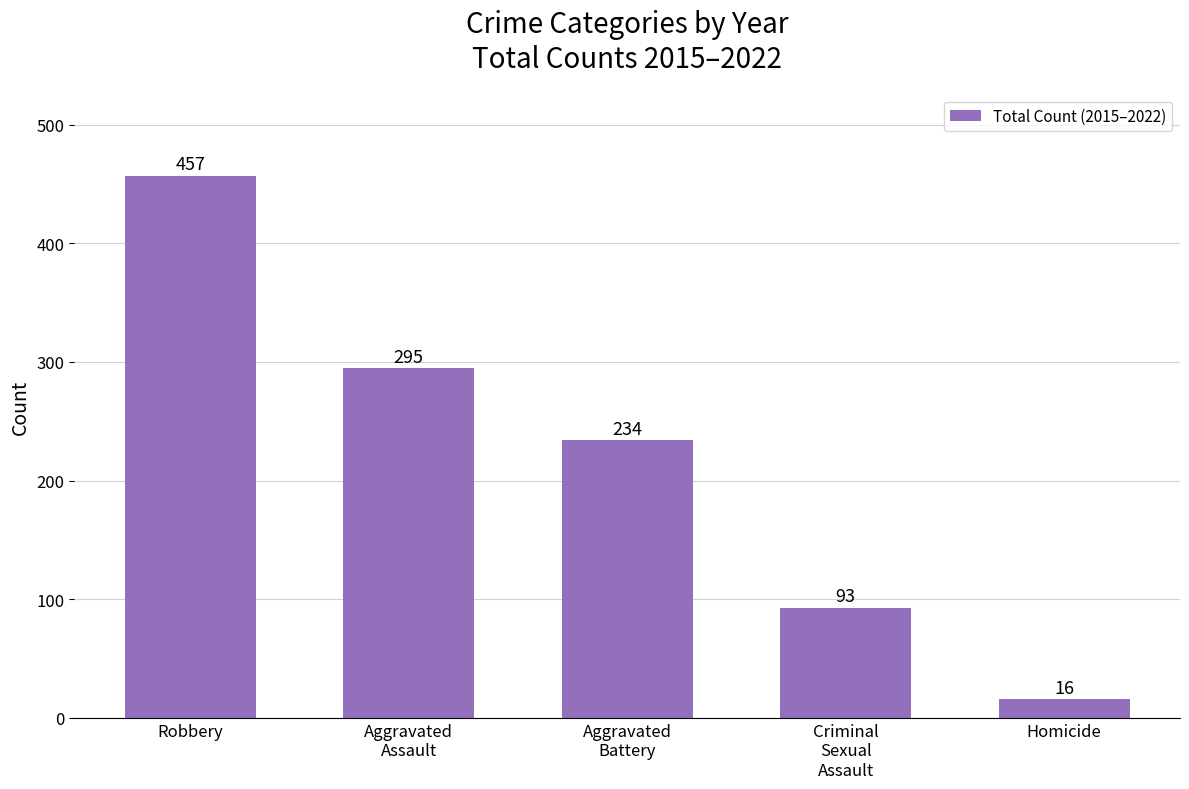

Is it true that the value at Robbery is 145?

False